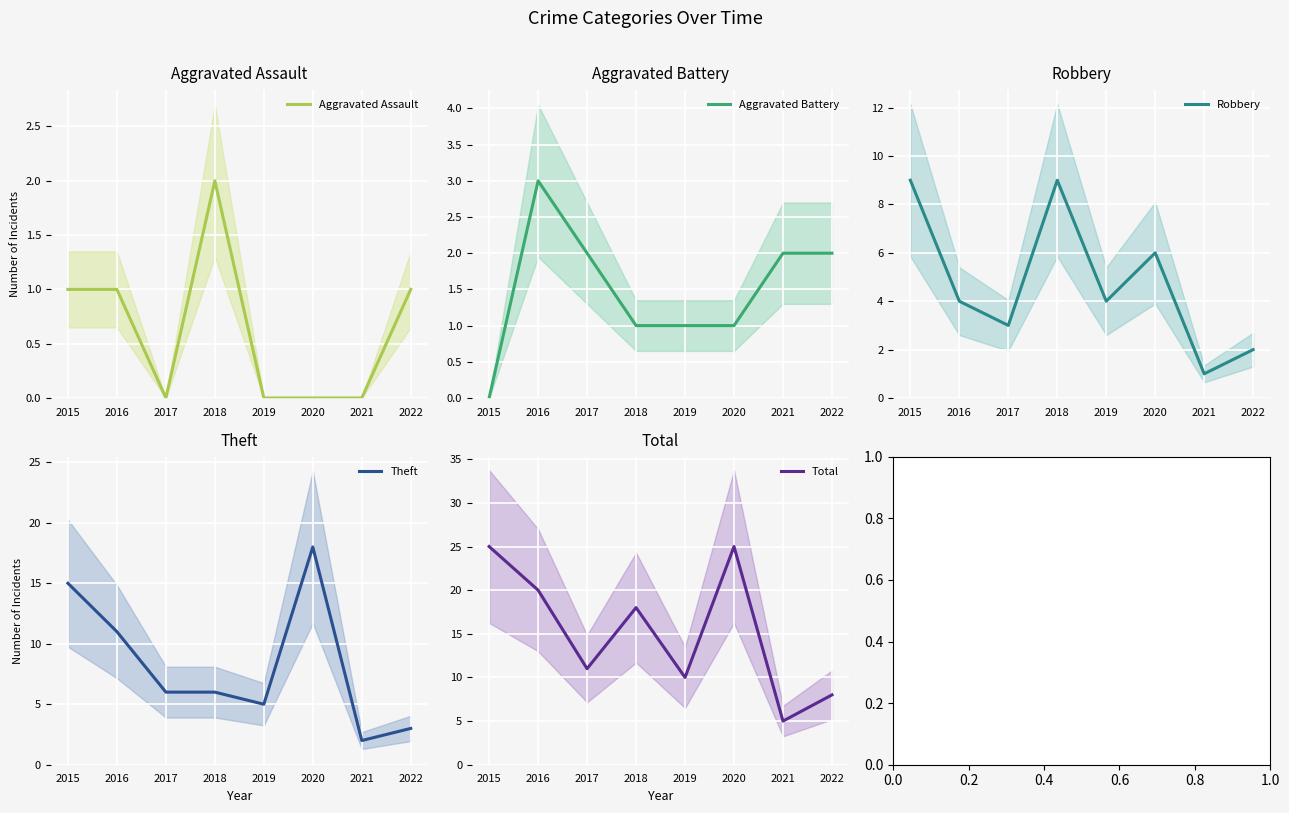

True or false: Theft and Aggravated Assault cross at least once.

False